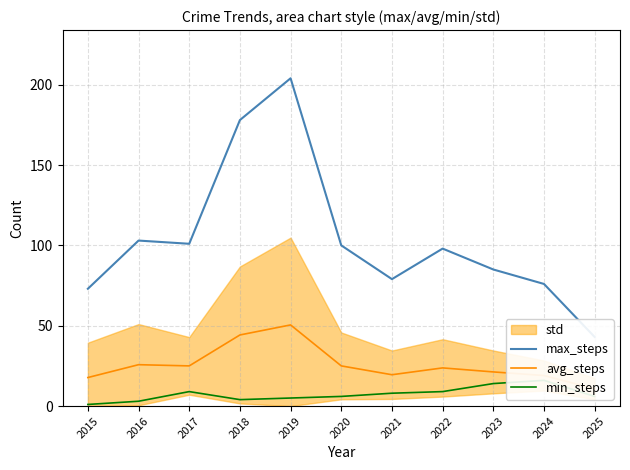

Is it true that min_steps equals 2.0 at 2017?

False